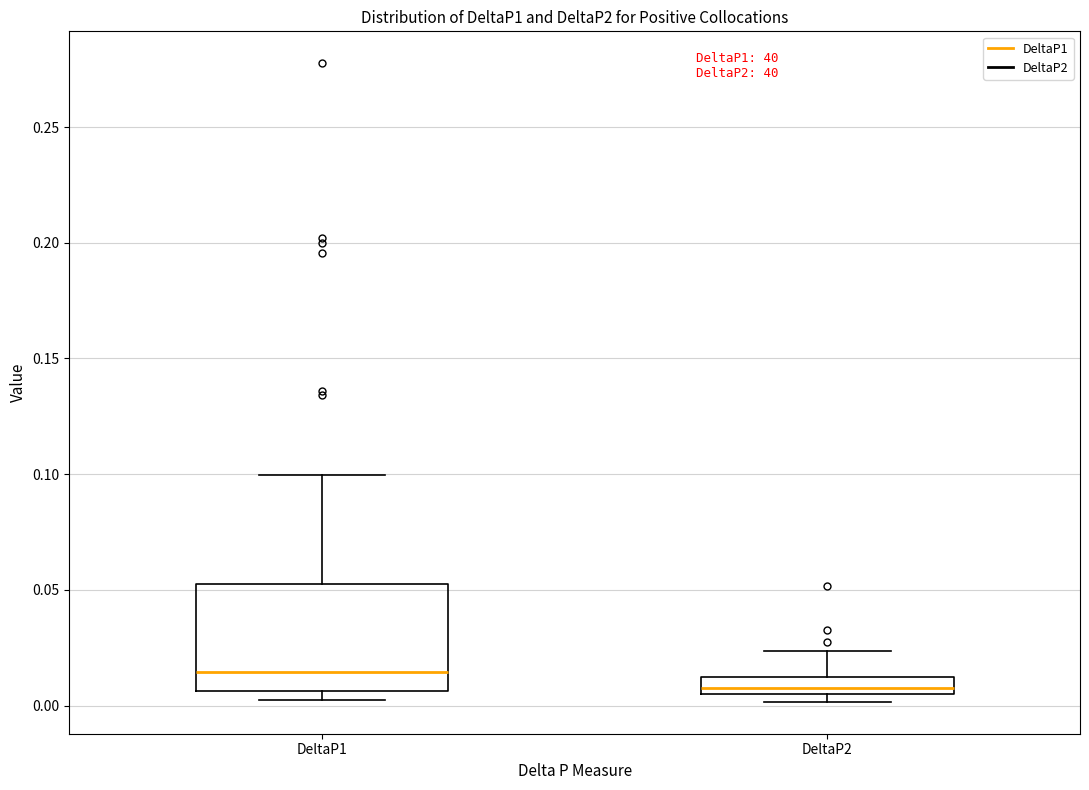

Reading left to right, transcribe this box plot: for each box, give where its median line is, the range the box spans, and where its two whiskers end, as read against the y-axis. The values are not printed on the chart, so give them approximately, as read against the axis.

DeltaP1: median 0.015, box 0.005 to 0.050, whiskers 0.000 to 0.100
DeltaP2: median 0.010, box 0.005 to 0.015, whiskers 0.000 to 0.025